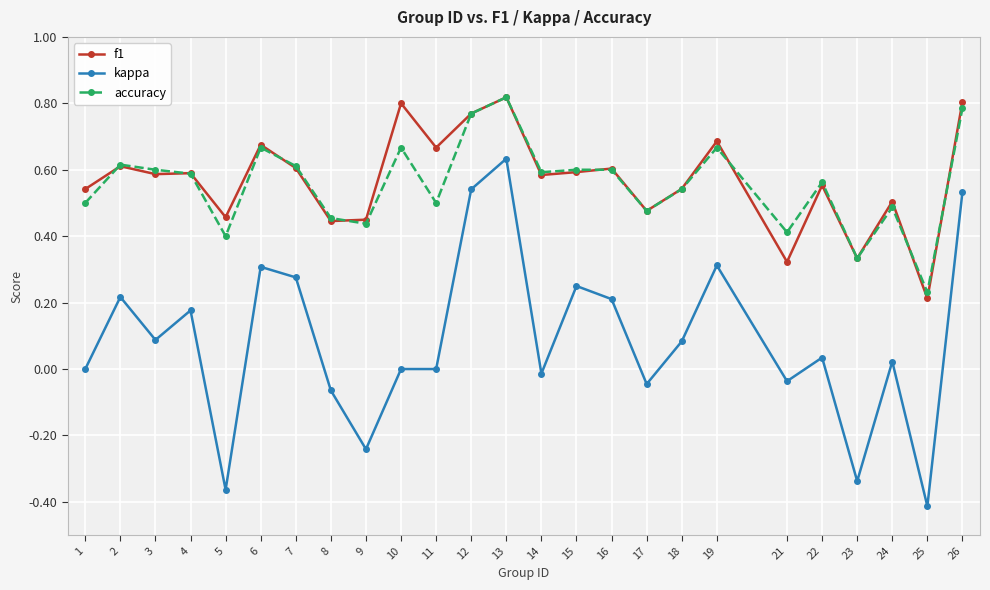

Does the chart display data point markers on the line(s)?

Yes